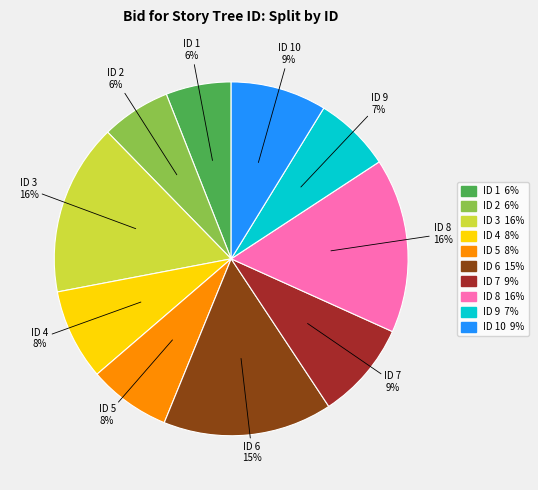

To the nearest percent, what is the average slice percentage?

10%